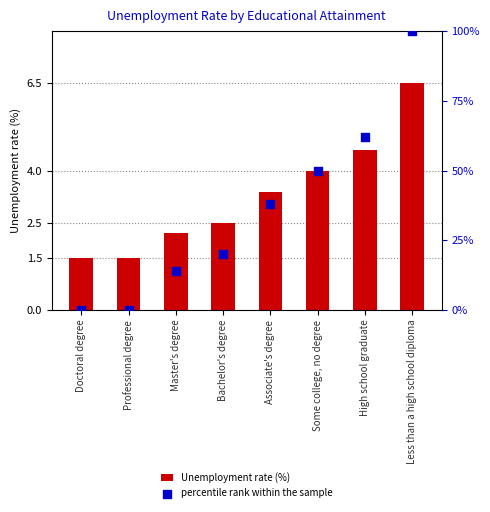

Which series reaches the maximum Y coordinate?

percentile rank within the sample